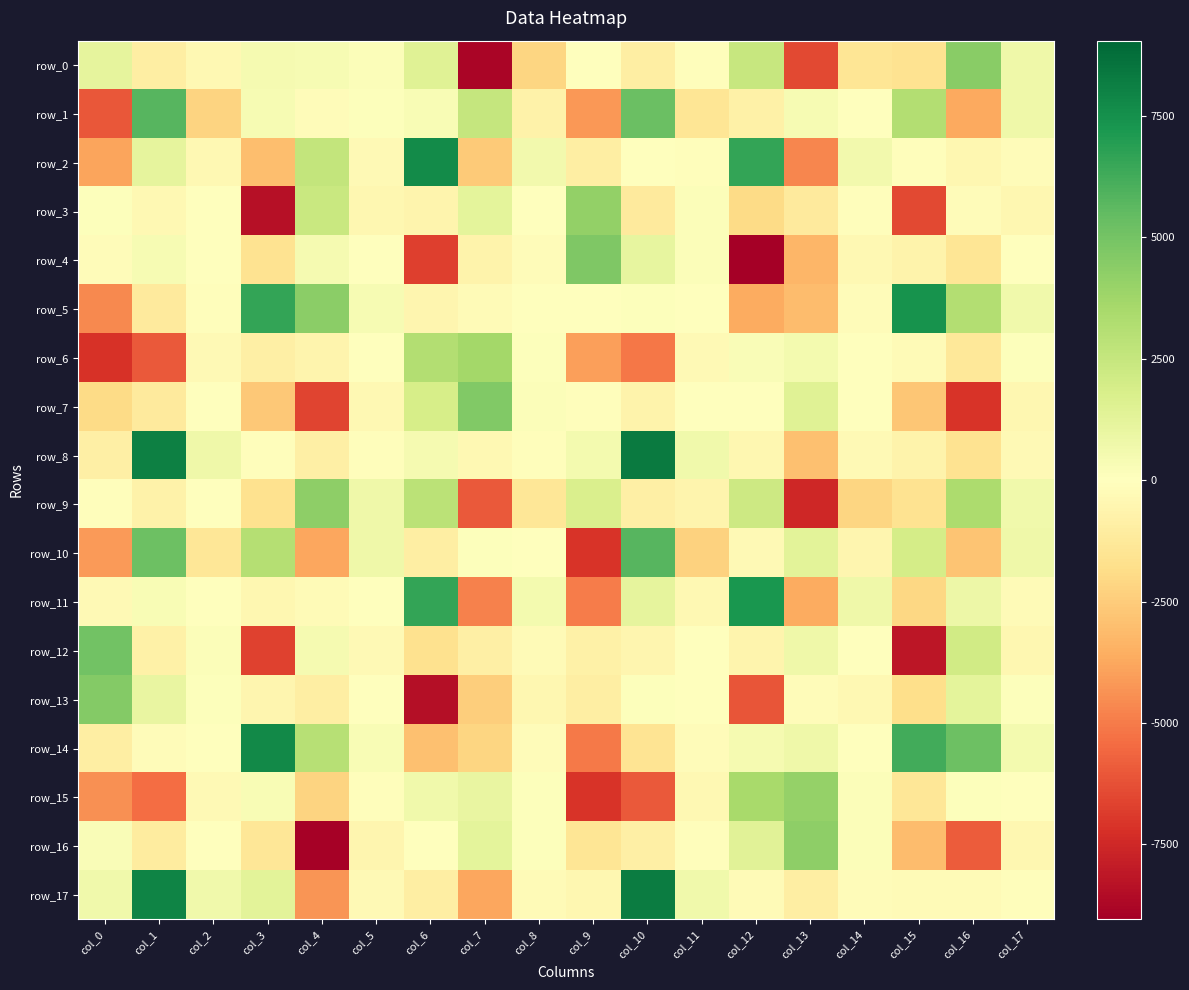

How many distinct data groups are displayed?

18